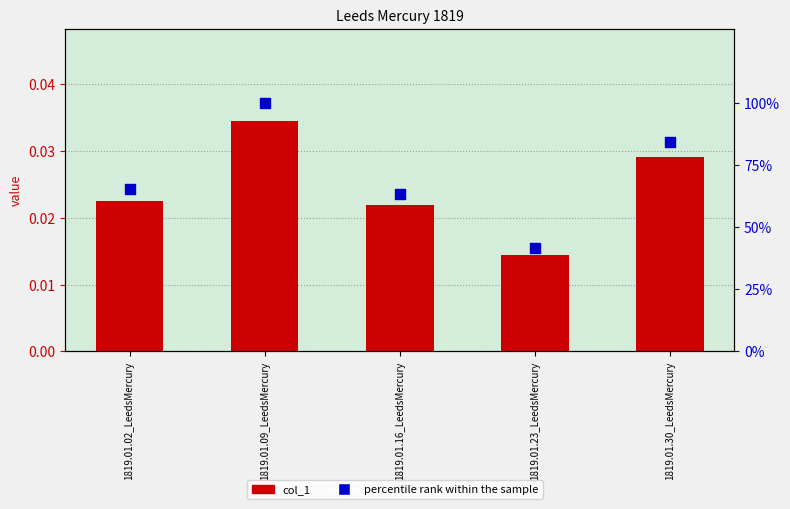

At how many categories does at least one series exceed 0?

5